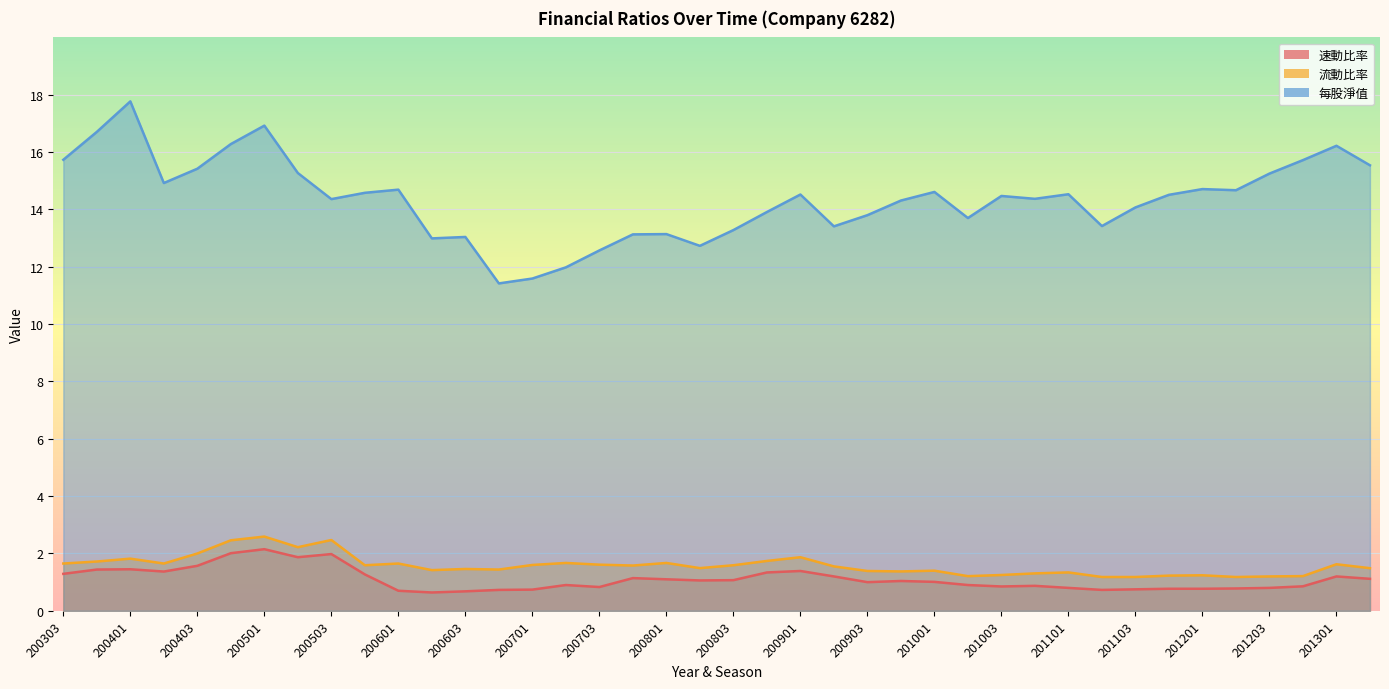

Where is the first local minimum for 每股淨值?

200402